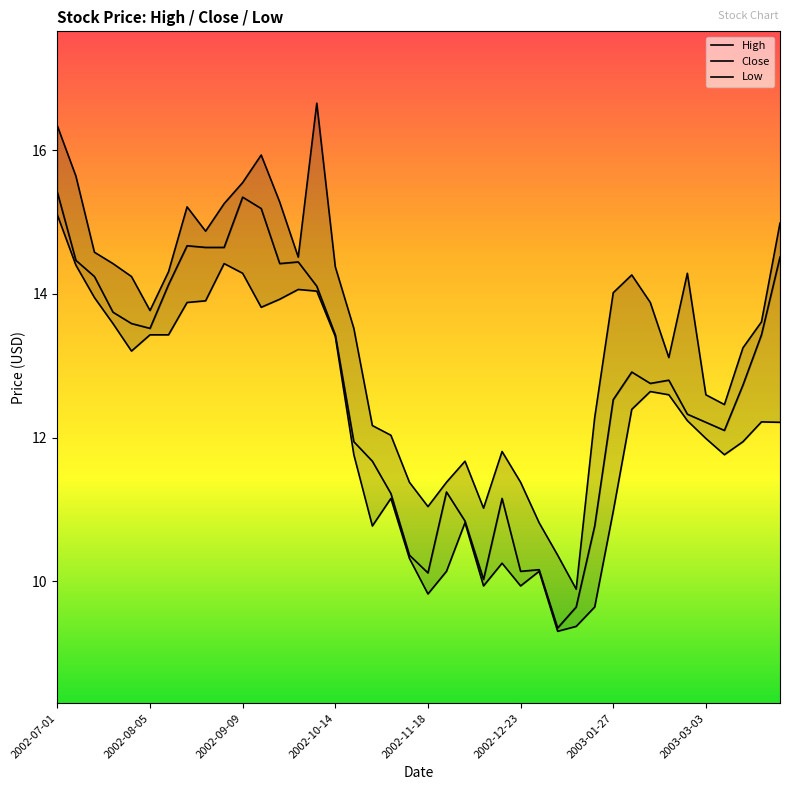

What is the value of the Close point at the 5th from the left?

13.6